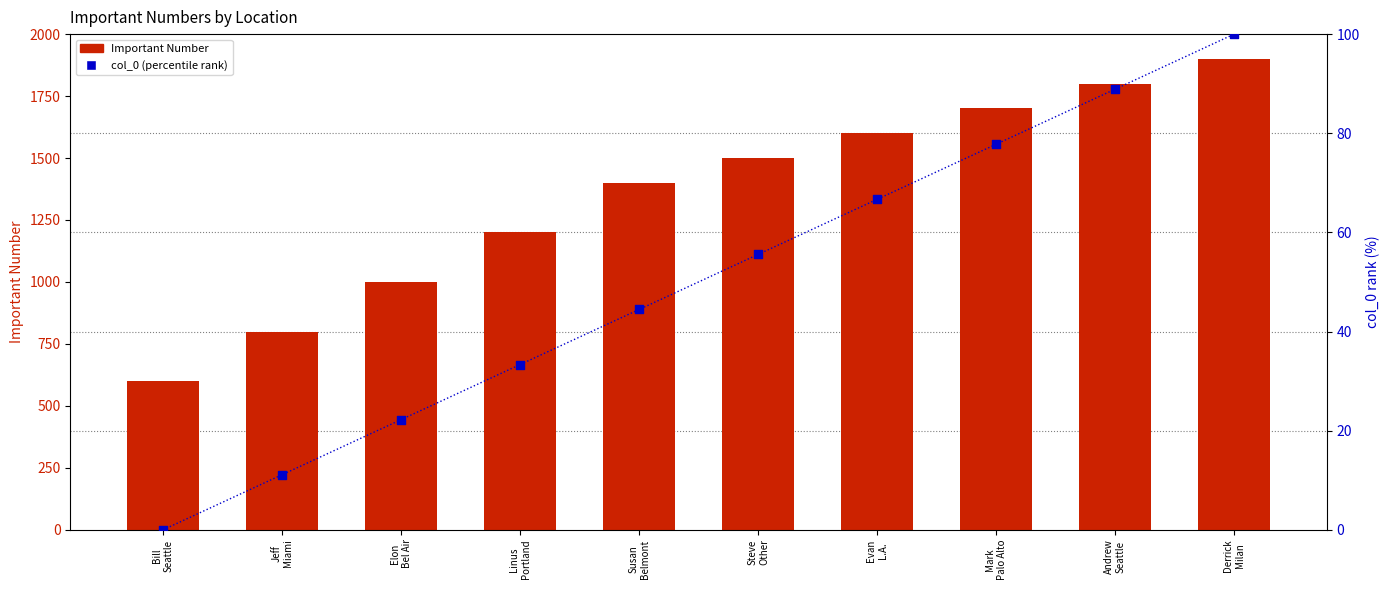

At which category is the sum across all series the highest?

Derrick
Milan